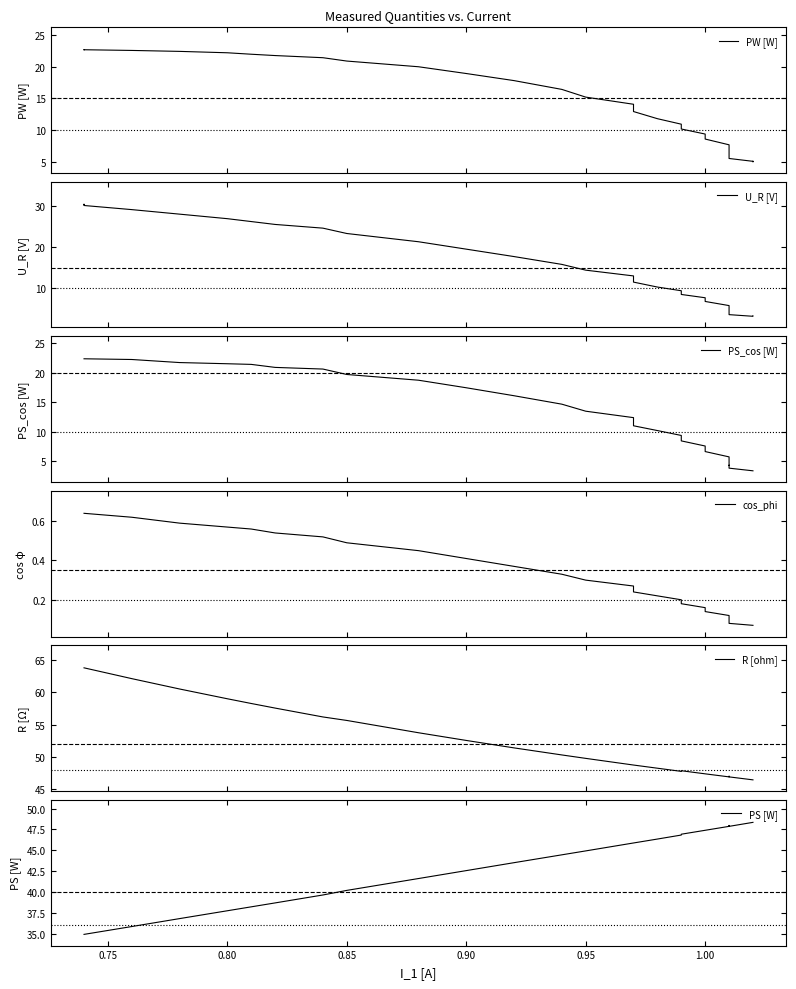

How many data points in PS_cos [W] are above 11?

20